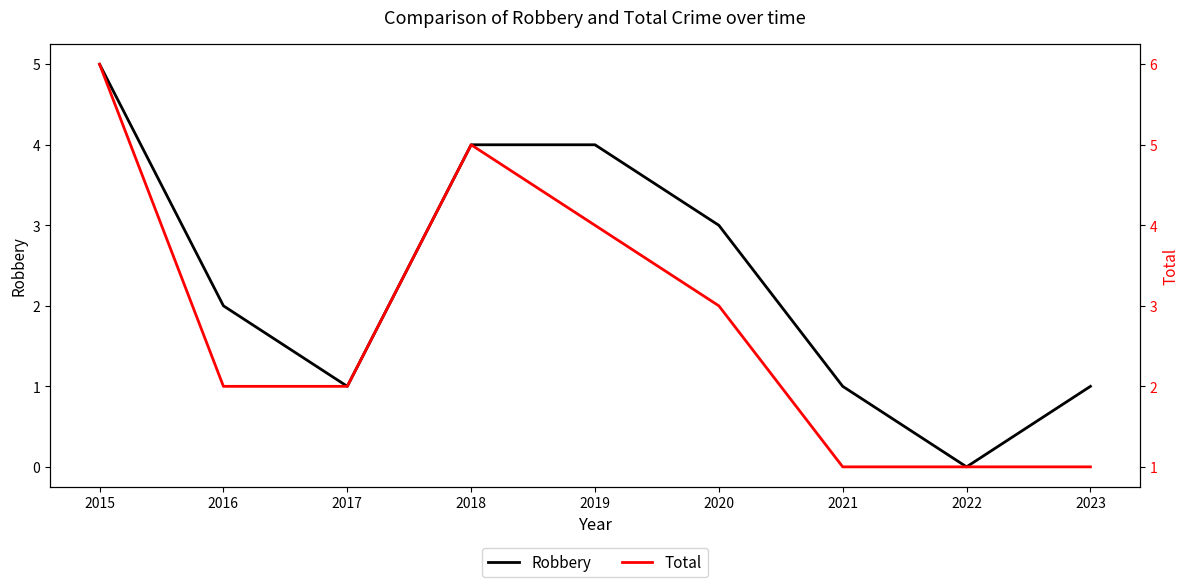

What is the maximum value for Robbery?

5